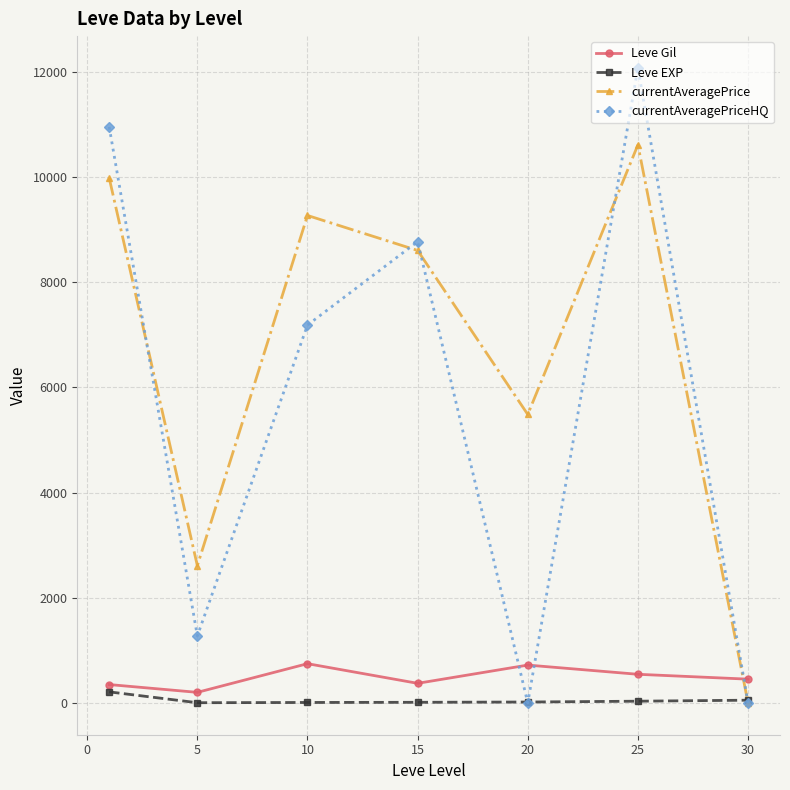

How many data points in currentAveragePrice are above 8599?

4